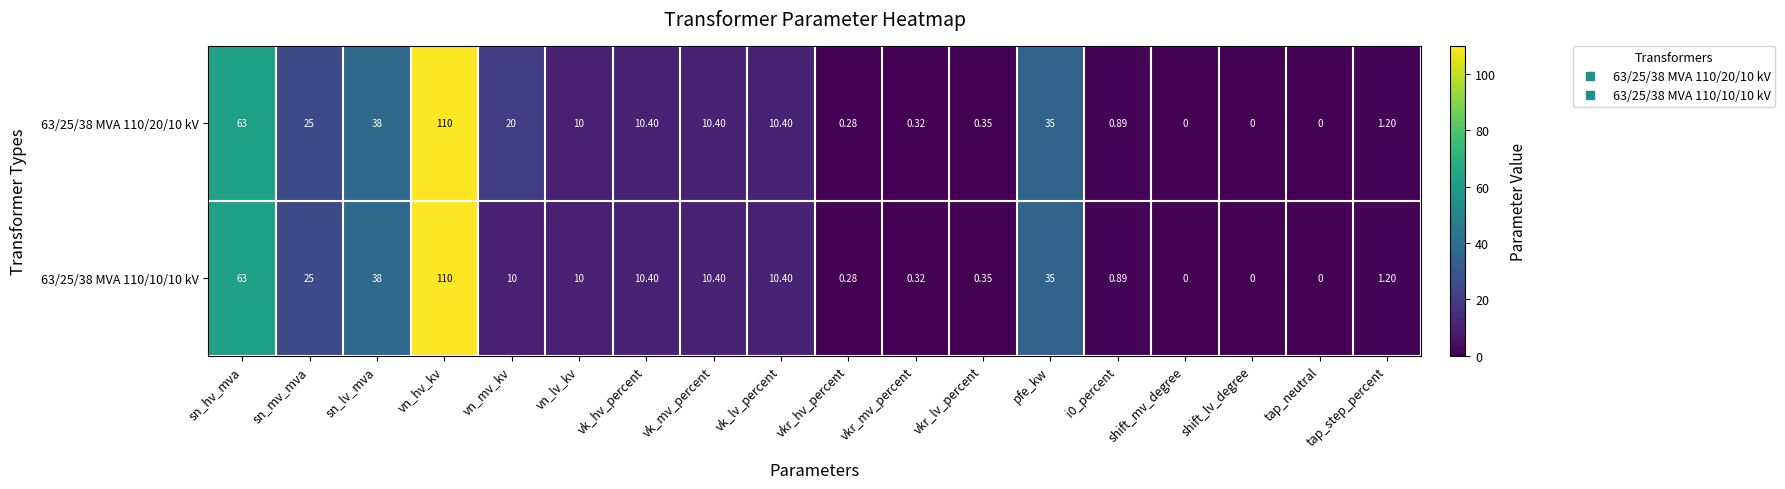

How many data points in 63/25/38 MVA 110/20/10 kV are less than 10?

8